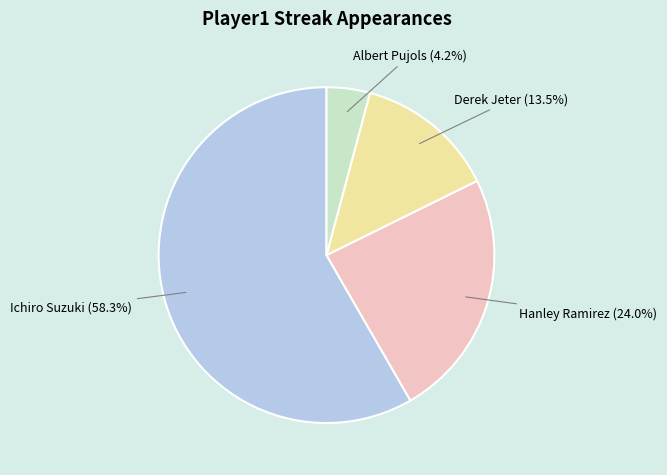

Rank the categories by value from highest to lowest.

Ichiro Suzuki, Hanley Ramirez, Derek Jeter, Albert Pujols